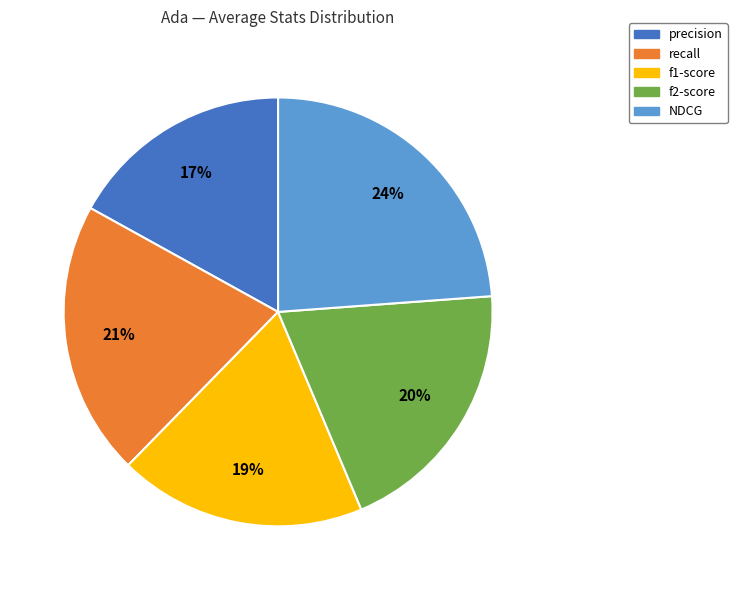

How many segments does this pie chart have?

5